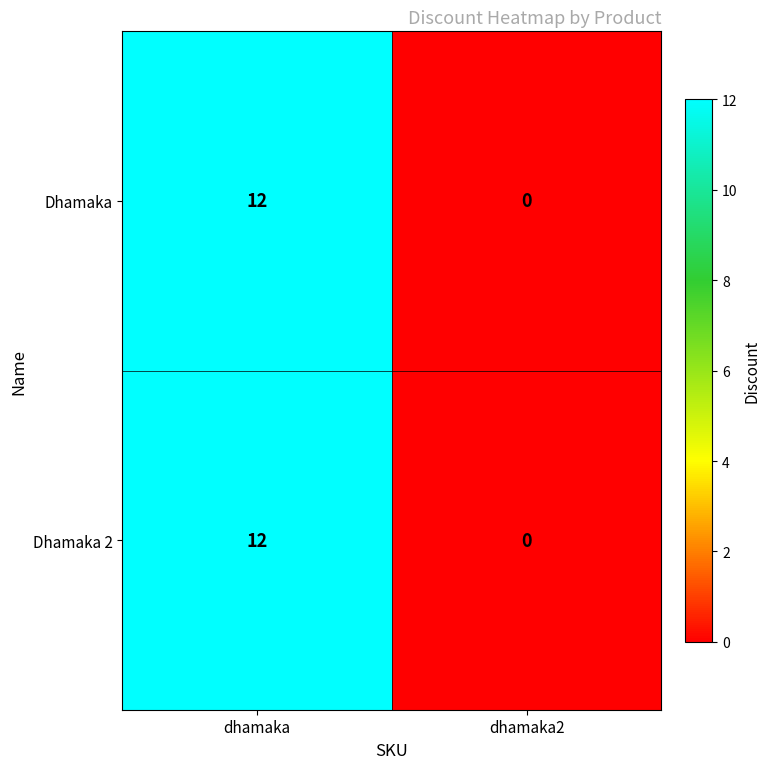

At which category is the sum across all series the highest?

dhamaka